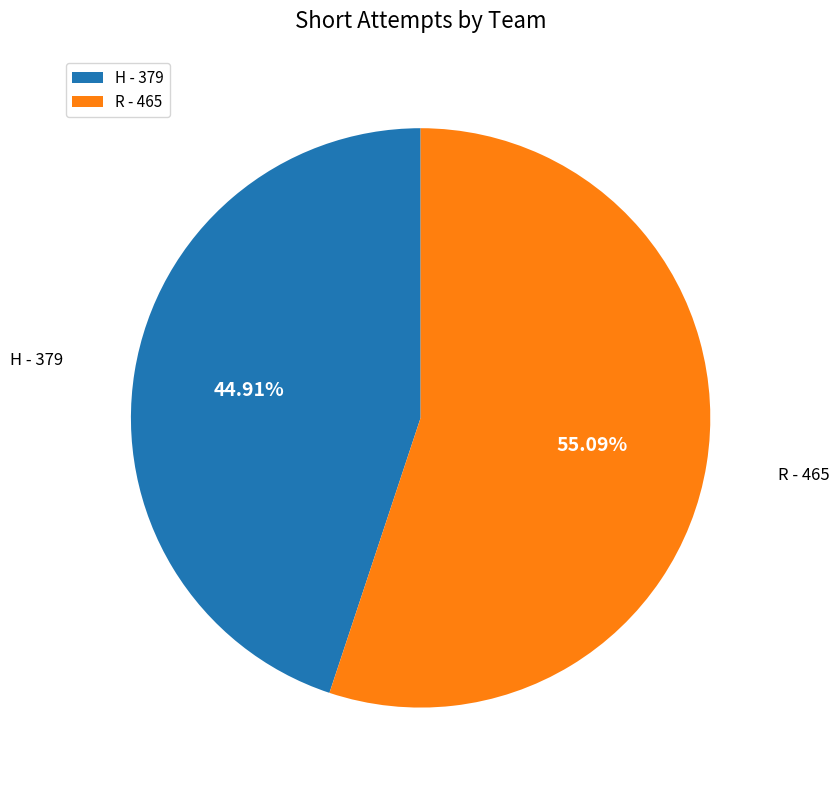

What is the smallest slice in the pie chart?

H